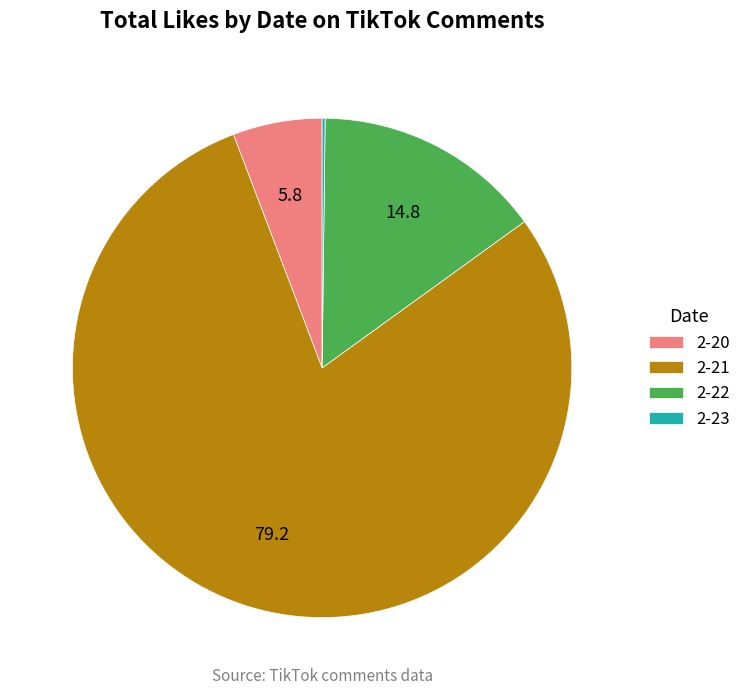

Which category has the biggest portion of the pie?

2-21